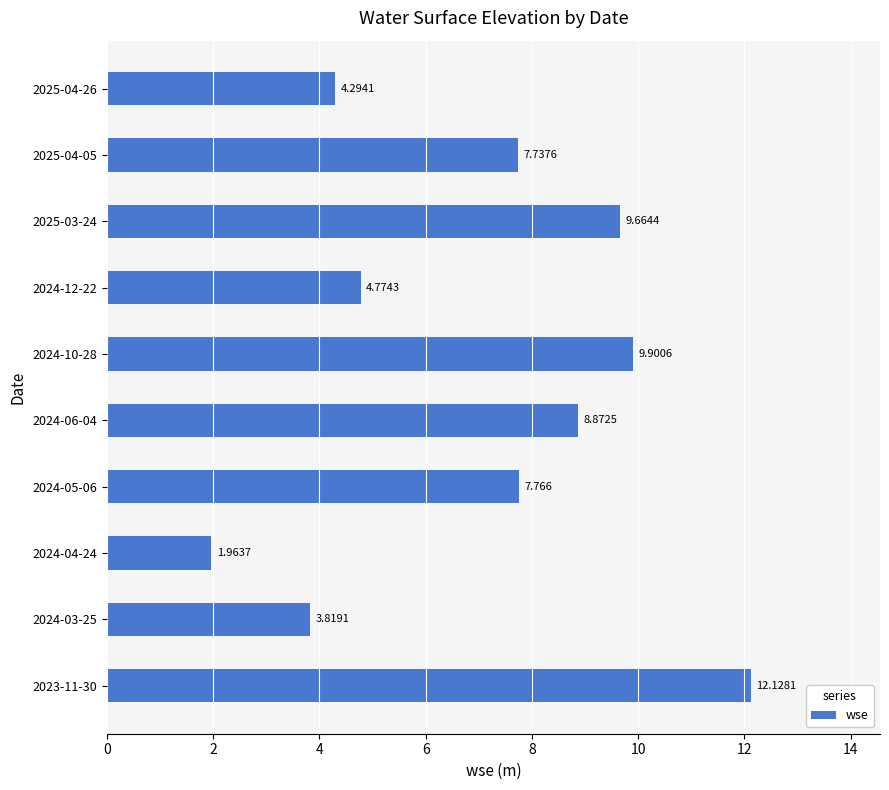

Are the bars horizontal?

Yes